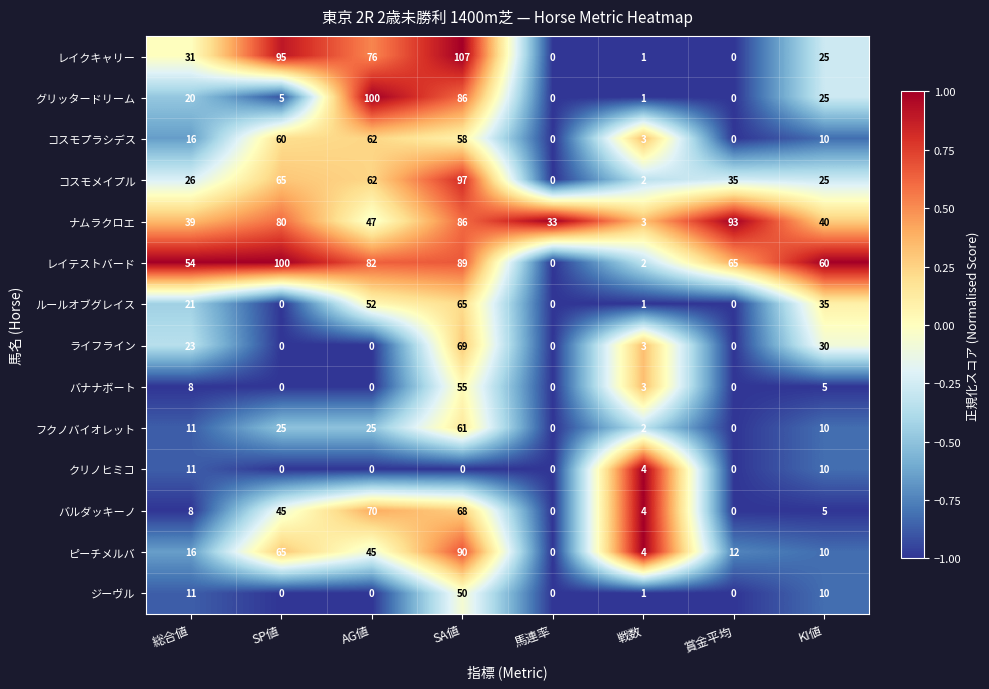

What is the difference between the maximum and minimum values in the クリノヒミコ series?

11